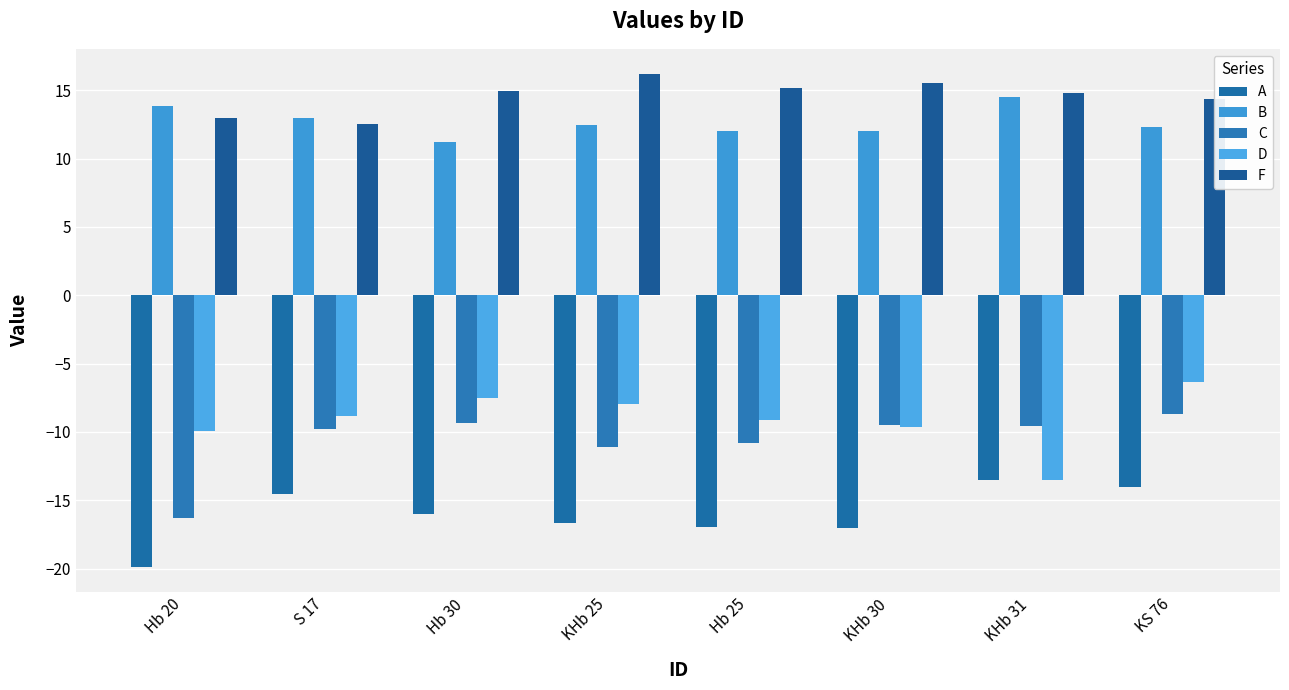

Are the bars grouped side by side (vs. stacked)?

Yes